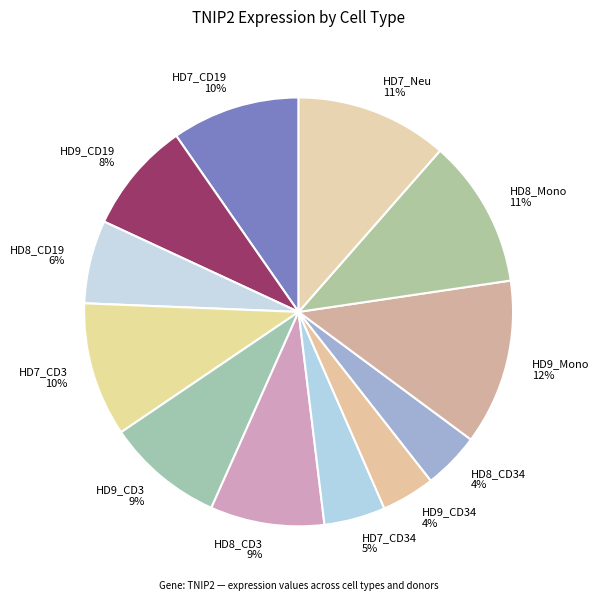

To the nearest percent, what percentage of the pie is HD9_CD19 8%?

8%